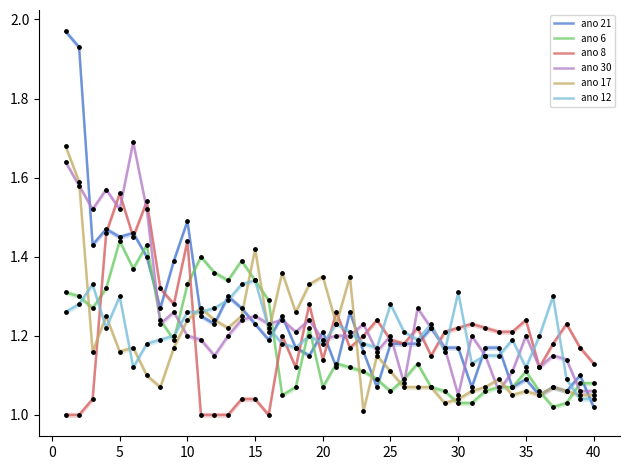

Which series ends up on top after the final intersection of ano 8 and ano 12?

ano 8